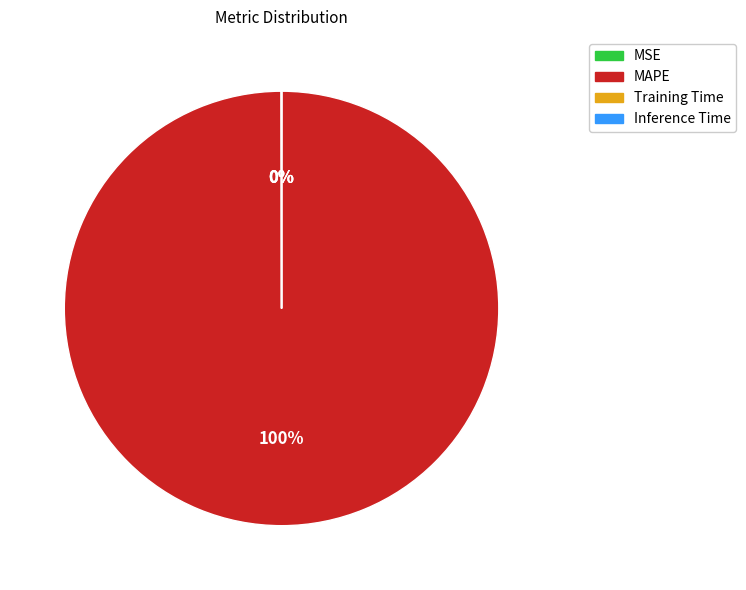

To the nearest percent, what is the average slice percentage?

25%